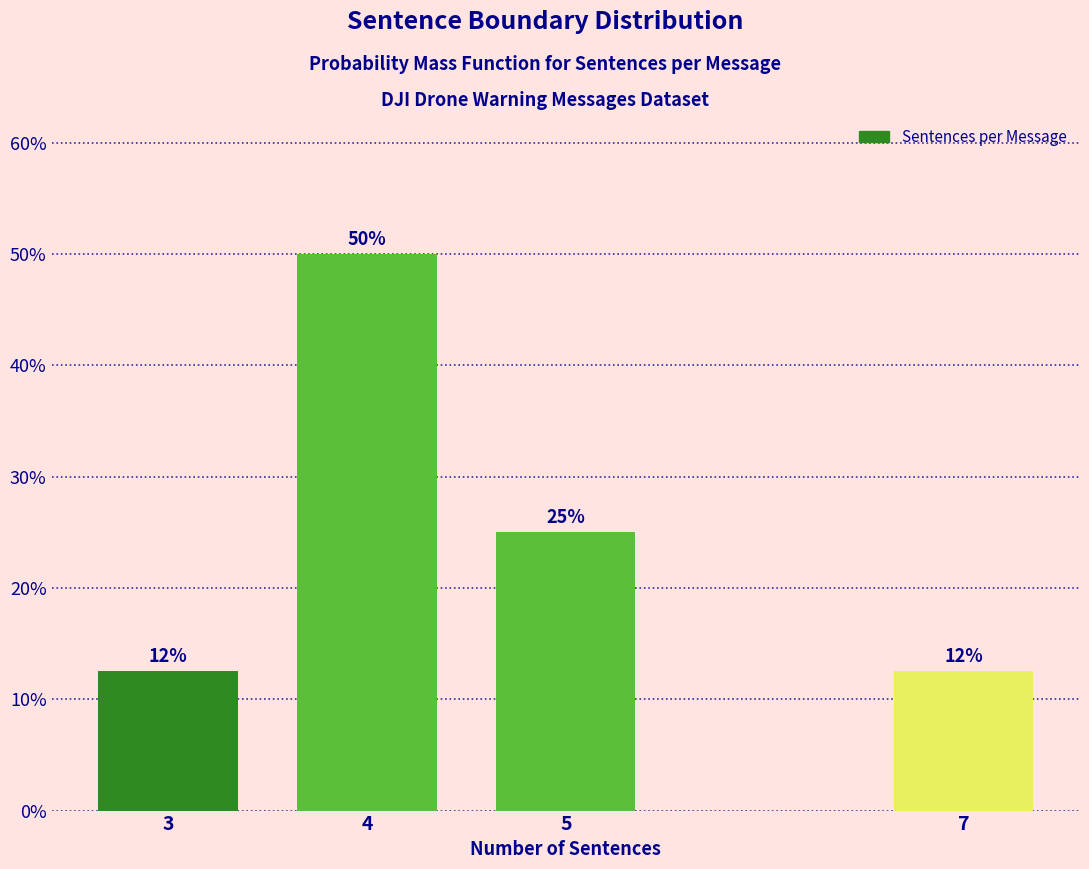

What is the greatest value displayed?

50.0